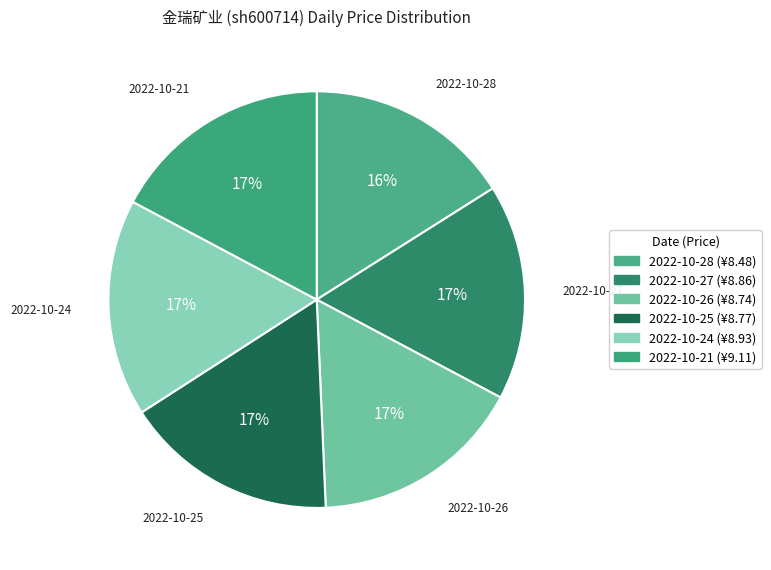

To the nearest percent, what is the average slice percentage?

17%